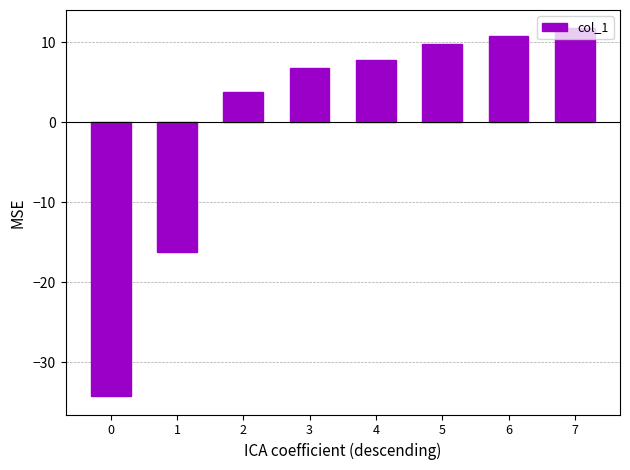

What is the difference between the values at 6 and 5?

1.0